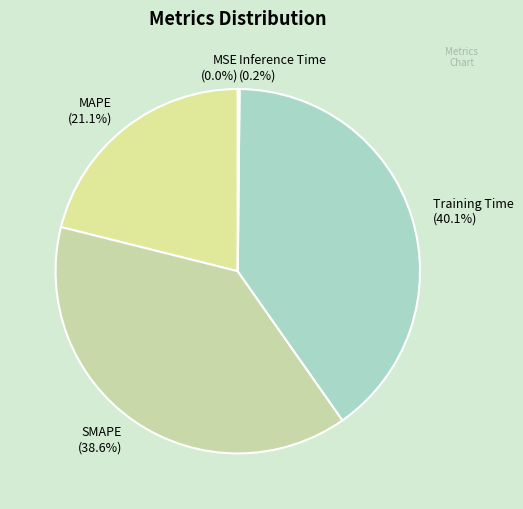

Is it true that MAPE is 21% of the pie?

True